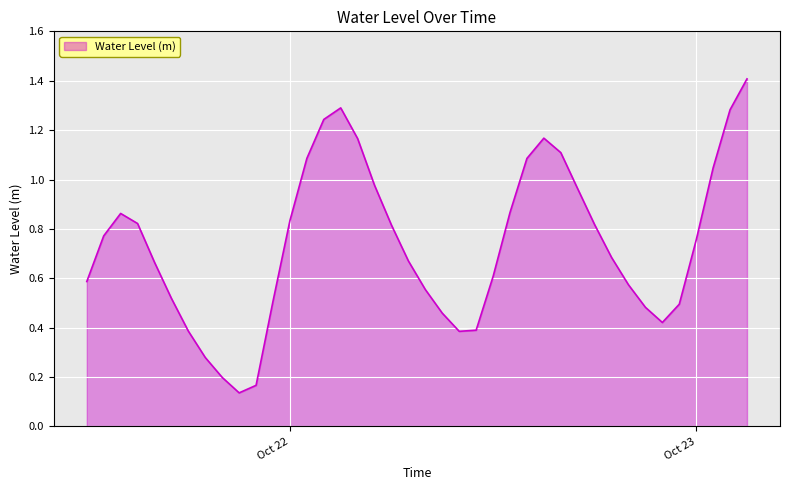

Does the chart display data point markers on the line(s)?

No